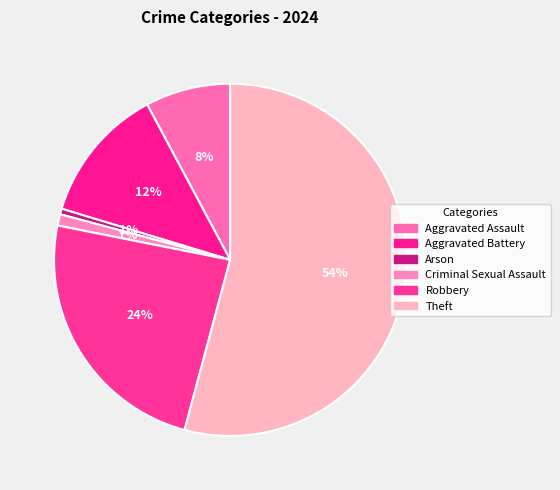

Does Theft account for over 50% of the chart?

Yes